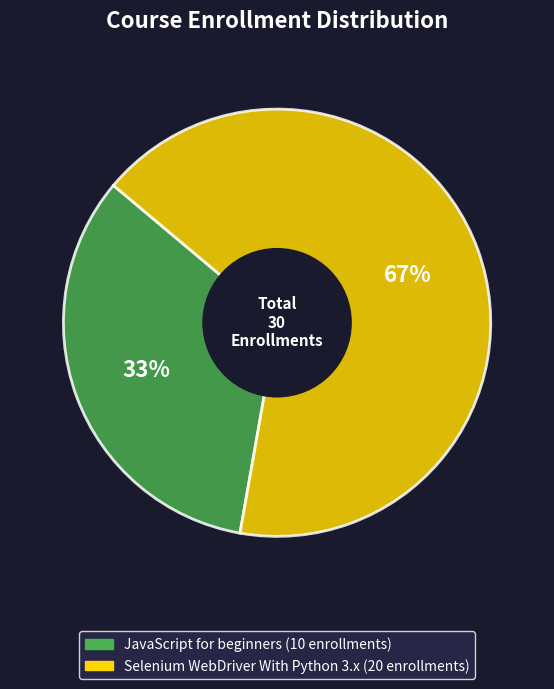

Which slice is the smallest?

JavaScript for beginners